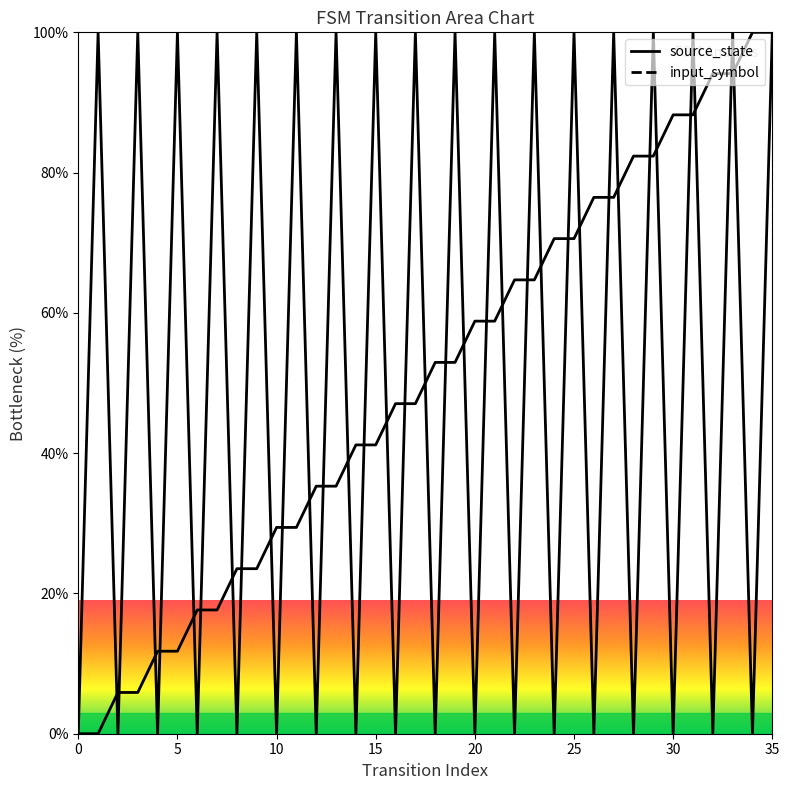

Is it true that input_symbol equals 170.9 at 21?

False